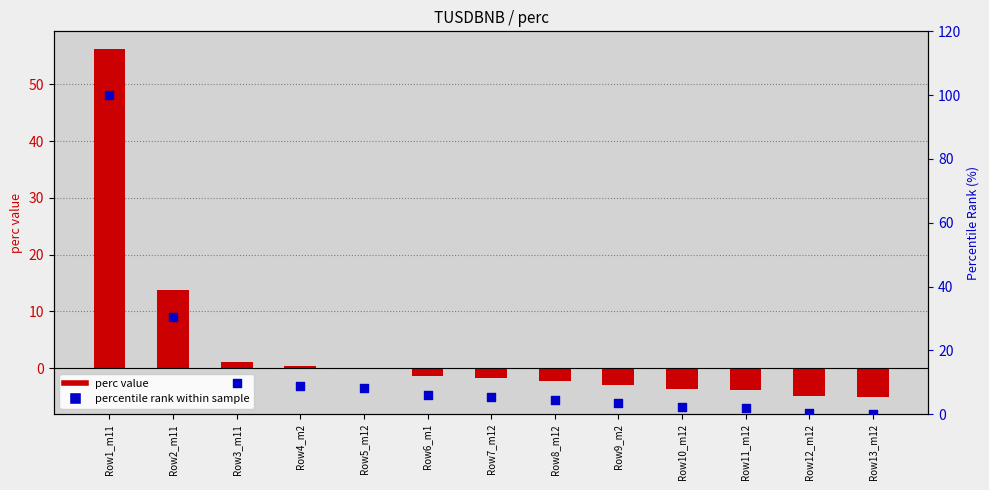

Is the value of percentile rank within sample at Row13_m12 greater than the value of perc value at Row2_m11?

No